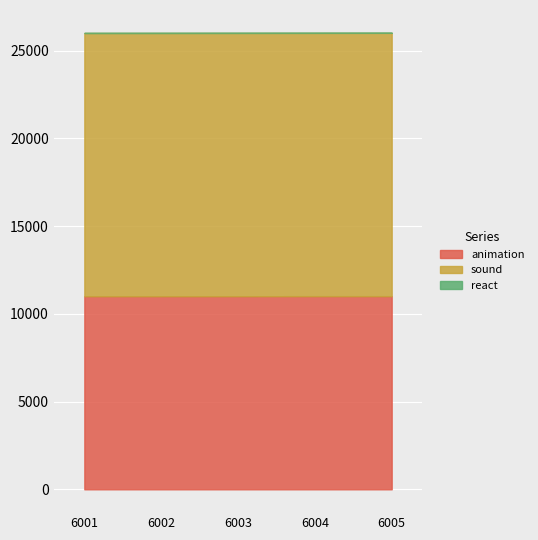

Which series changed the most between 6002 and 6003?

animation